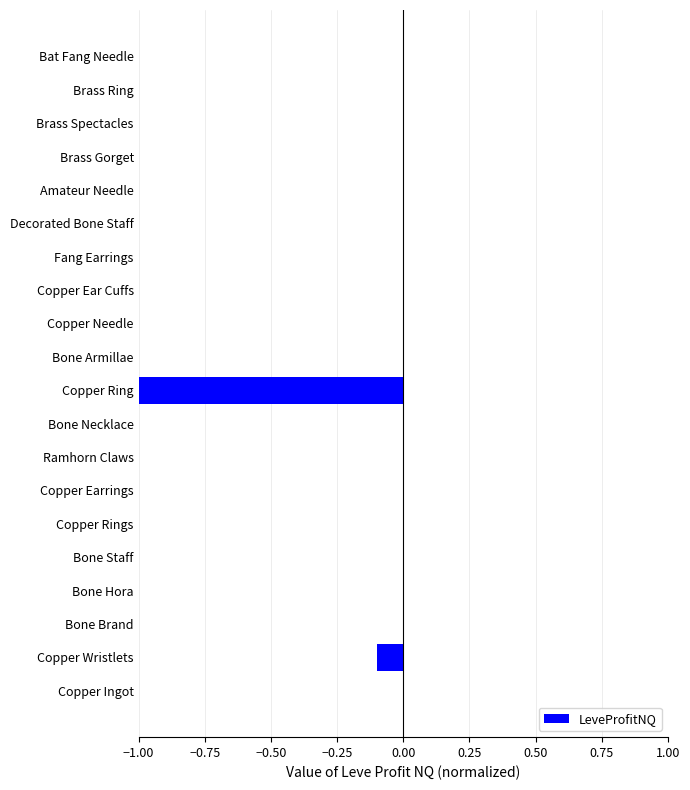

Does the chart contain stacked bars?

No